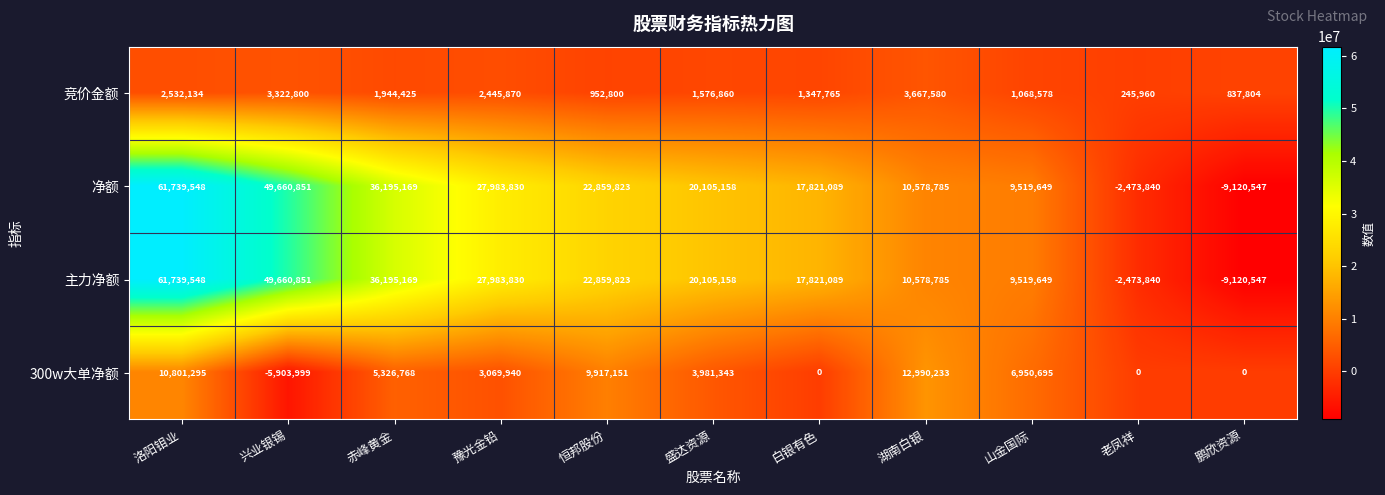

What is the sum of the 竞价金额 values at 豫光金铅 and 盛达资源?

4022730